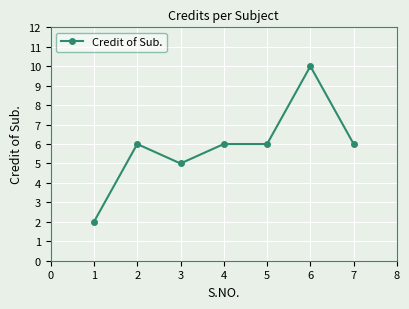

Reading left to right, what are all the values shown in this chart?

2	6	5	6	6	10	6